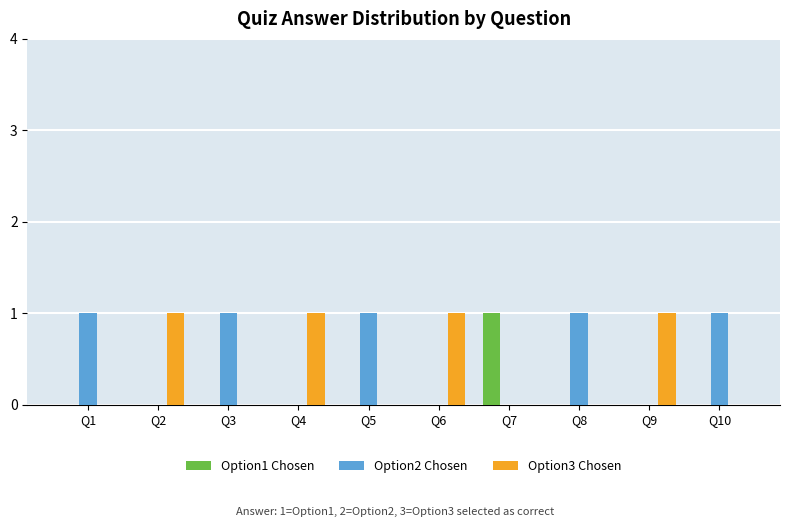

The value of Option1 Chosen at Q1 is -1. True or false?

False